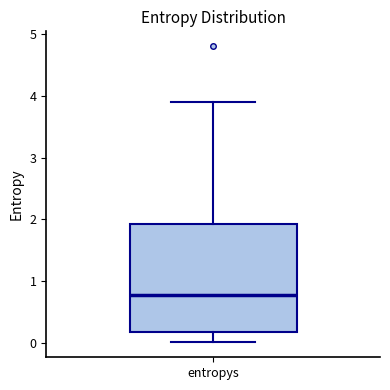

Transcribe this box plot: give where the median line is, the range the box spans, and where the two whiskers end, as read against the y-axis. The values are not printed on the chart, so give them approximately, as read against the axis.

median 0.8, box 0.2 to 1.9, whiskers 0.0 to 3.9